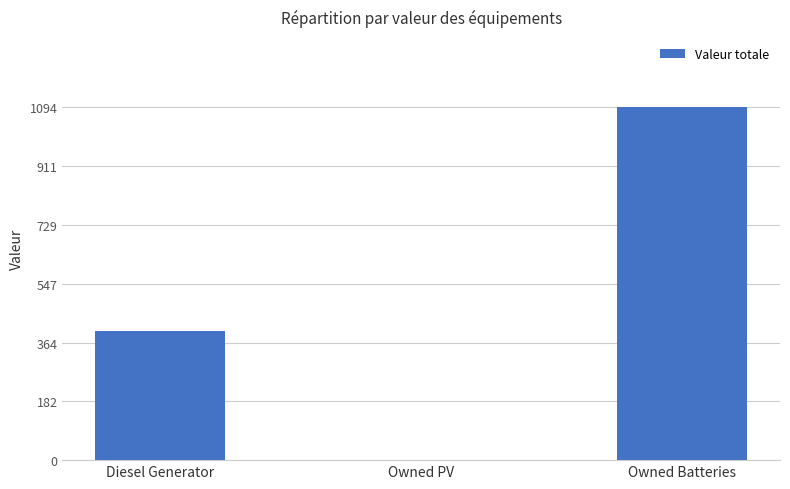

What is the change in value from Diesel Generator to Owned Batteries?

+694